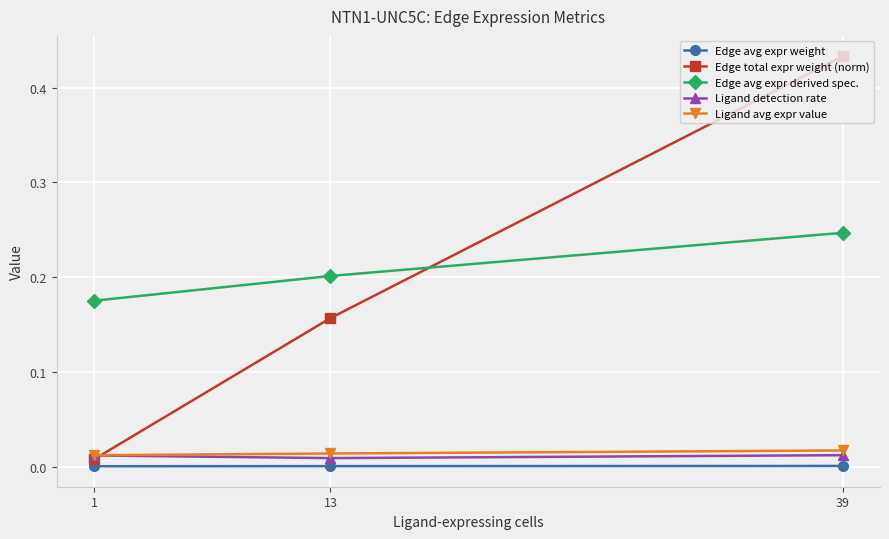

Which category has the highest value across all series?

39